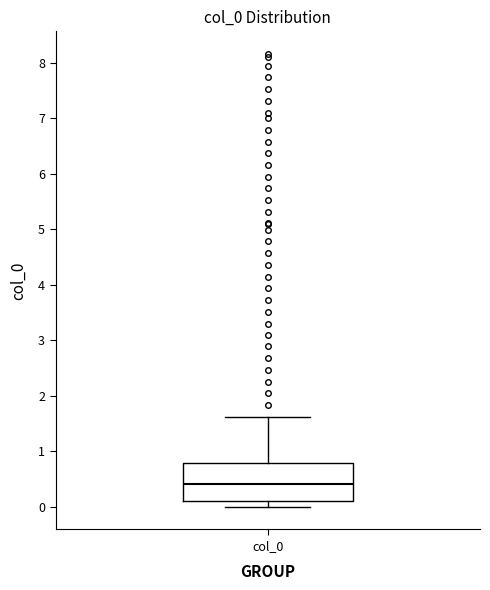

Where does the upper whisker of the box for col_0 end on the y-axis? The values are not printed on the chart, so give them approximately, as read against the axis.

1.6